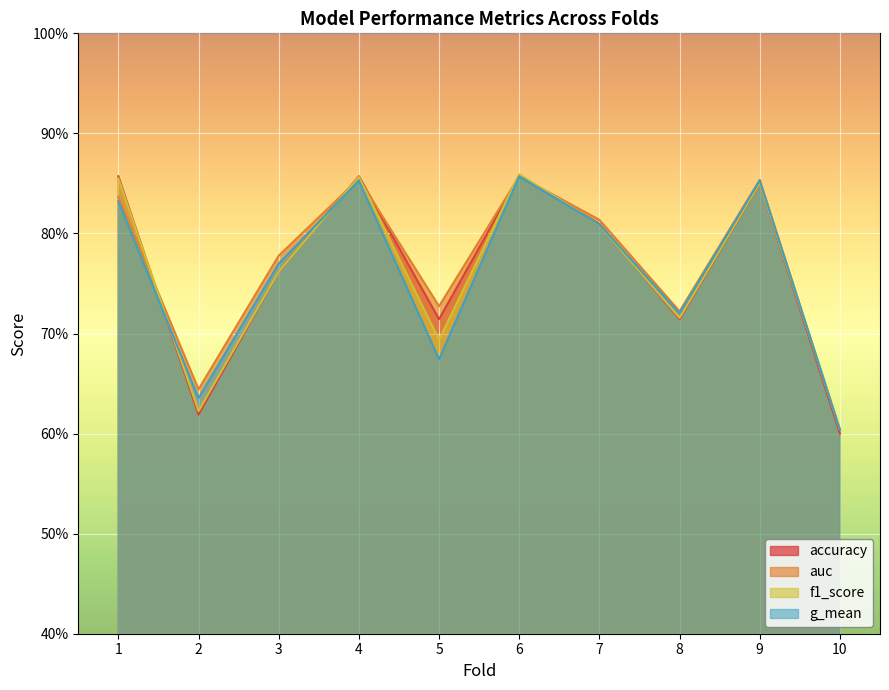

Where do auc and accuracy first cross each other?

1 and 2